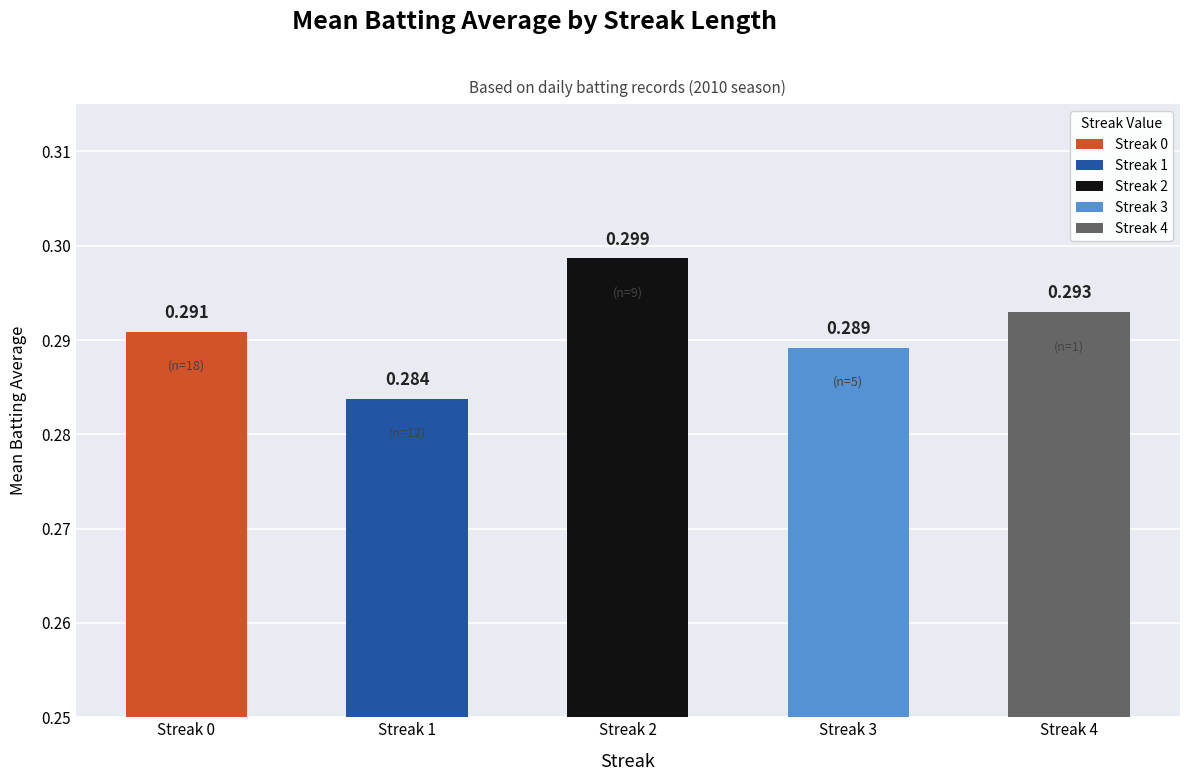

Which label corresponds to the smallest value in the chart?

Streak 1